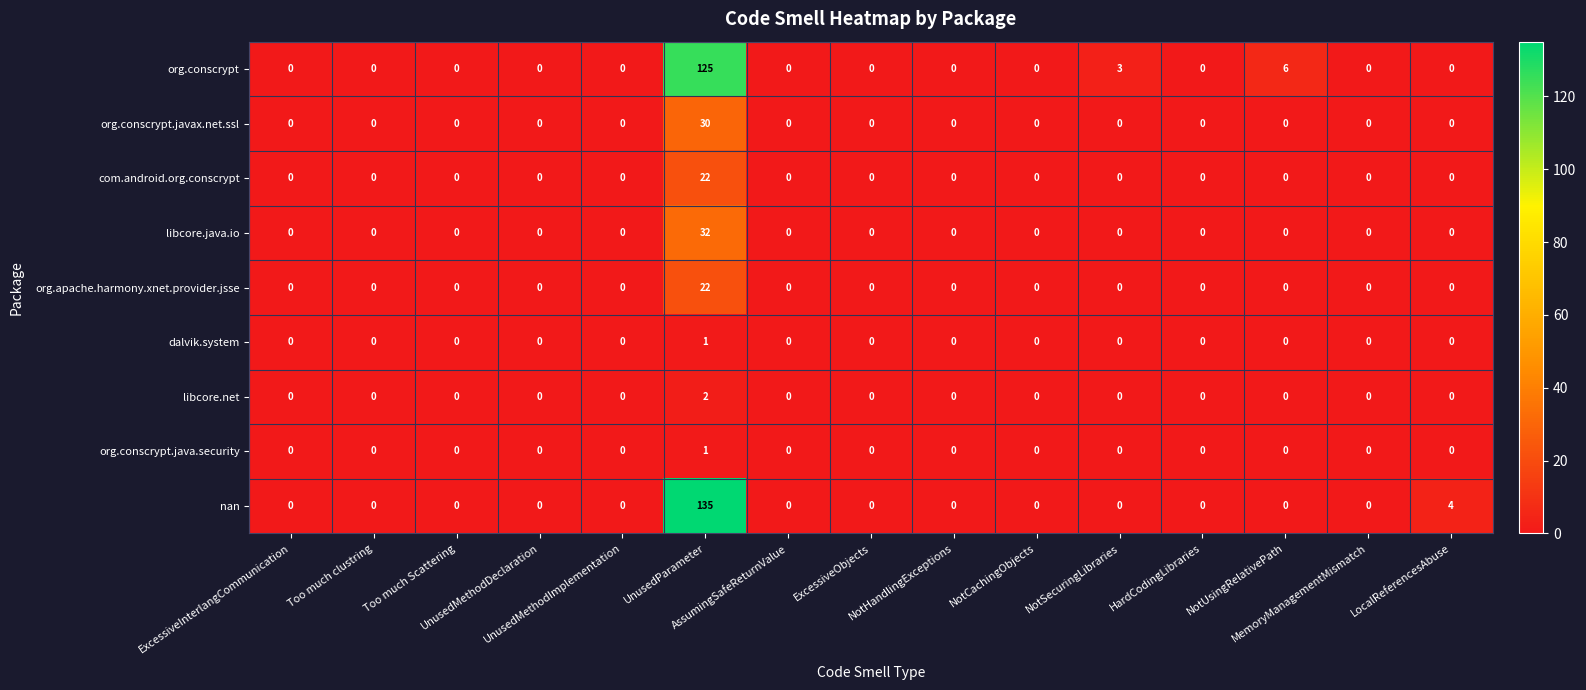

How many dalvik.system values are between 0 and 1?

15